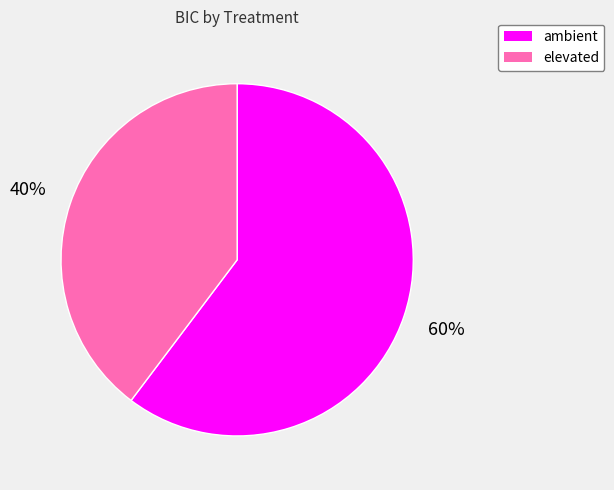

True or false: ambient accounts for 52% of the total.

False